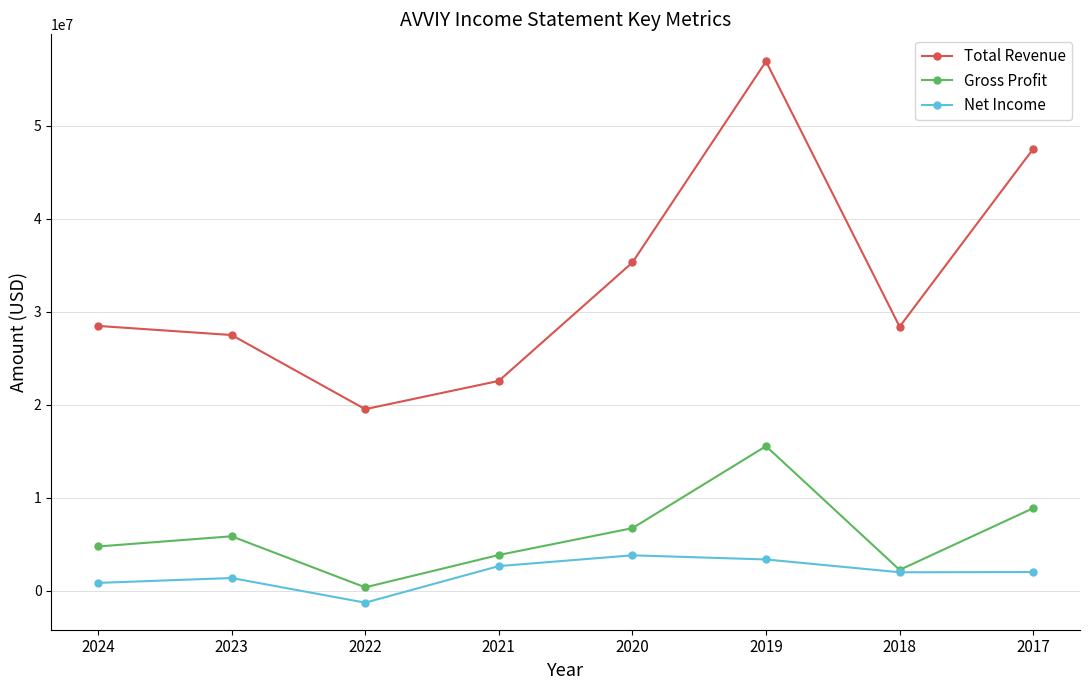

True or false: Total Revenue and Gross Profit intersect in this chart.

False